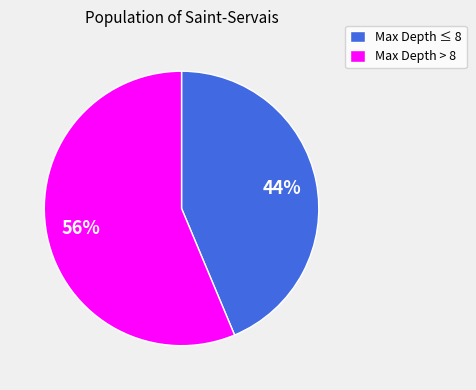

The Max Depth ≤ 8 slice represents 44% of the pie. True or false?

True